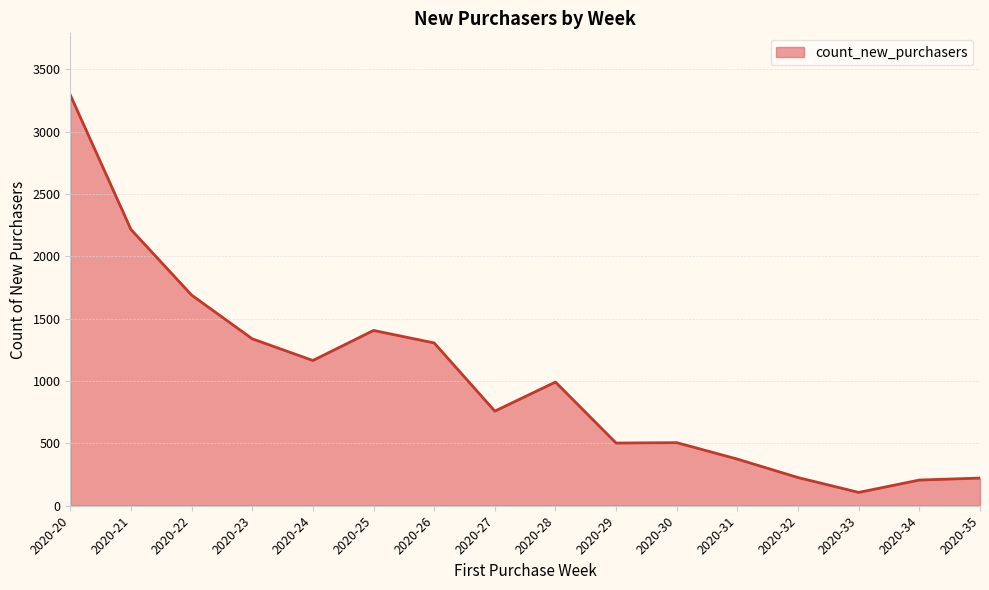

What is the smallest value displayed?

107